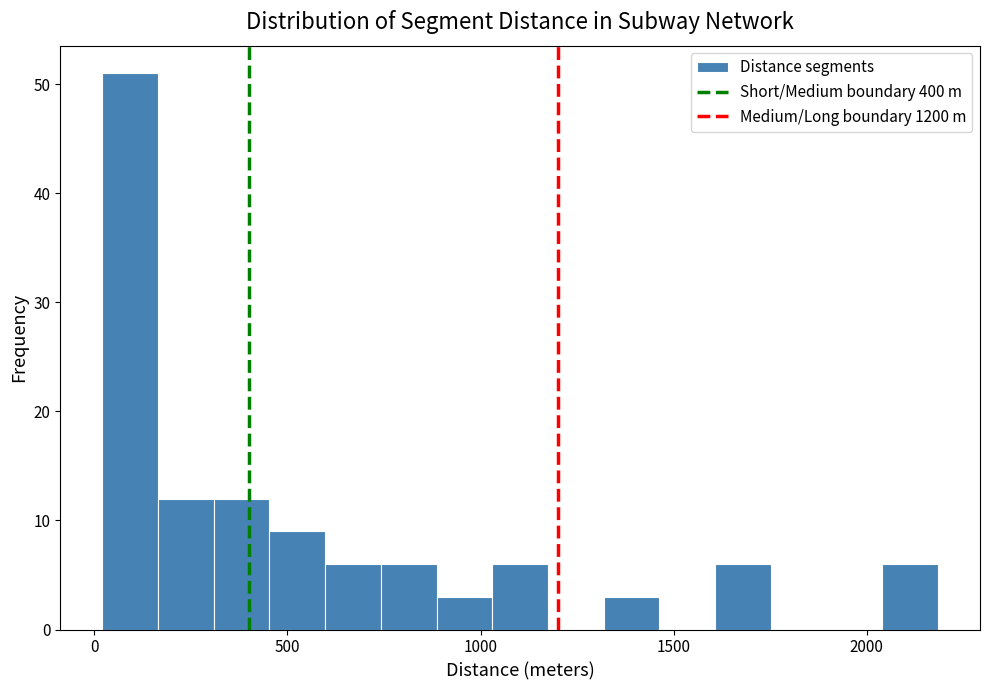

Around what value on the x-axis is the tallest bar? Give the approximate position of its centre, as read against the axis.

100